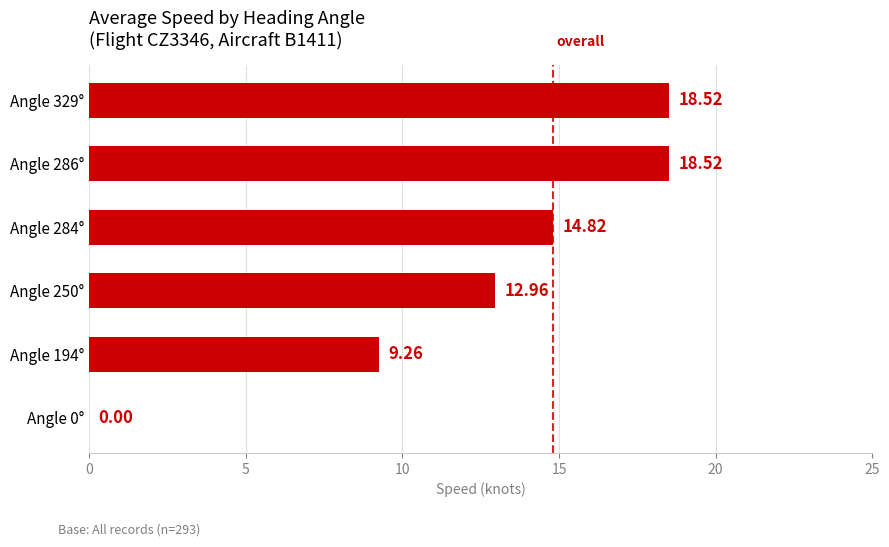

Which has a higher value, Angle 0° or Angle 329°?

Angle 329°